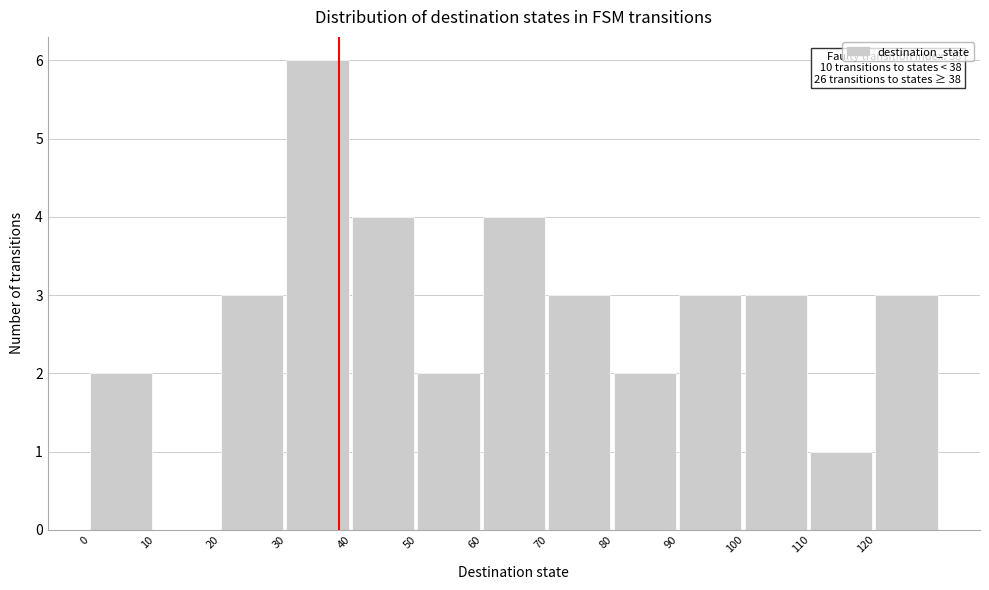

Which range on the x-axis has the tallest bar?

30 to 40